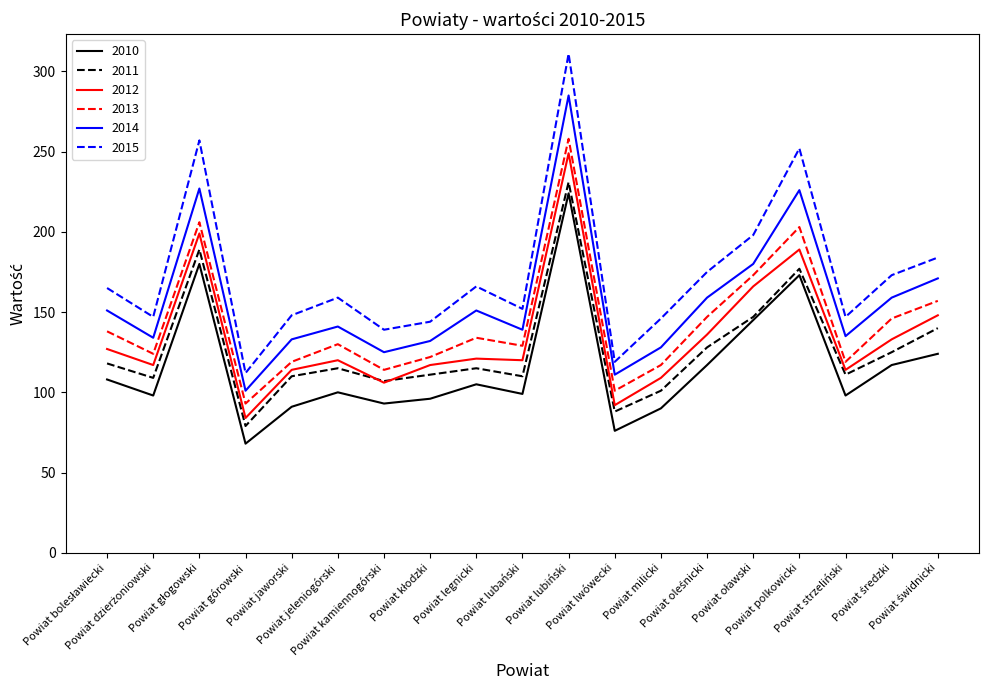

Which series has the largest range (max minus min)?

2015